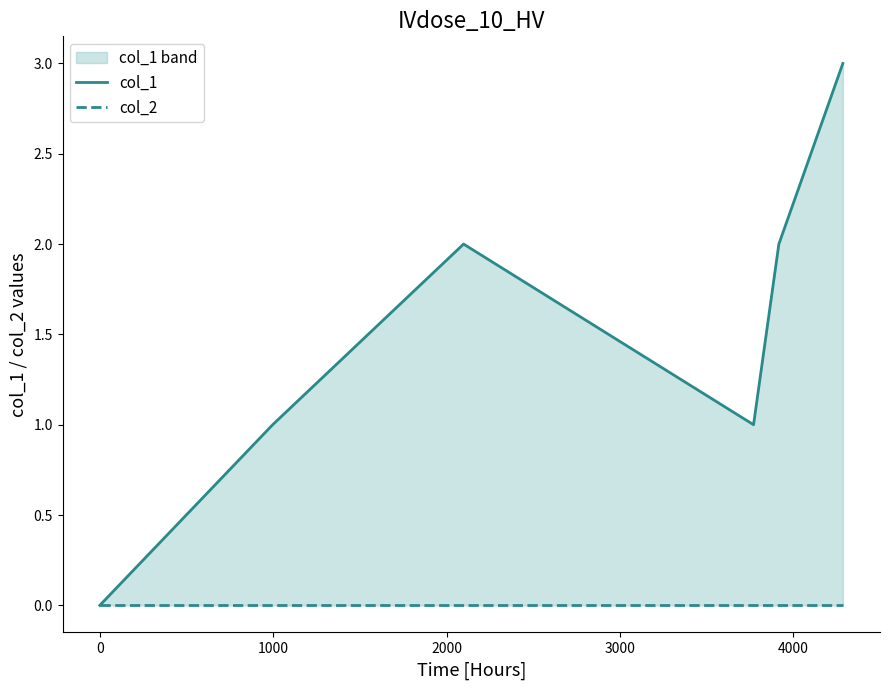

True or false: col_2 and col_1 intersect in this chart.

False